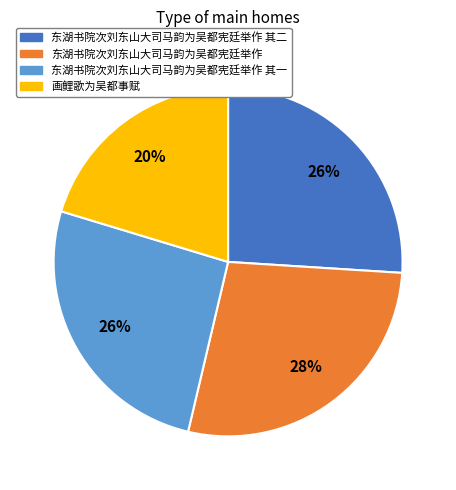

Approximately how many times larger is the value at 画鲤歌为吴都事赋 compared to 东湖书院次刘东山大司马韵为吴都宪廷举作 其一?

0.8